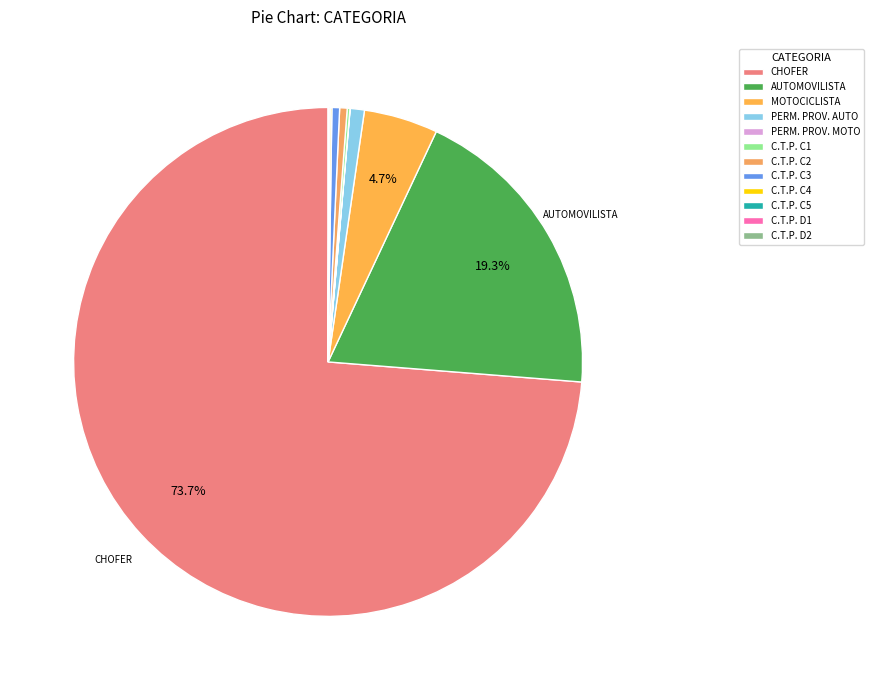

What percentage is NOT represented by AUTOMOVILISTA?

80.7%